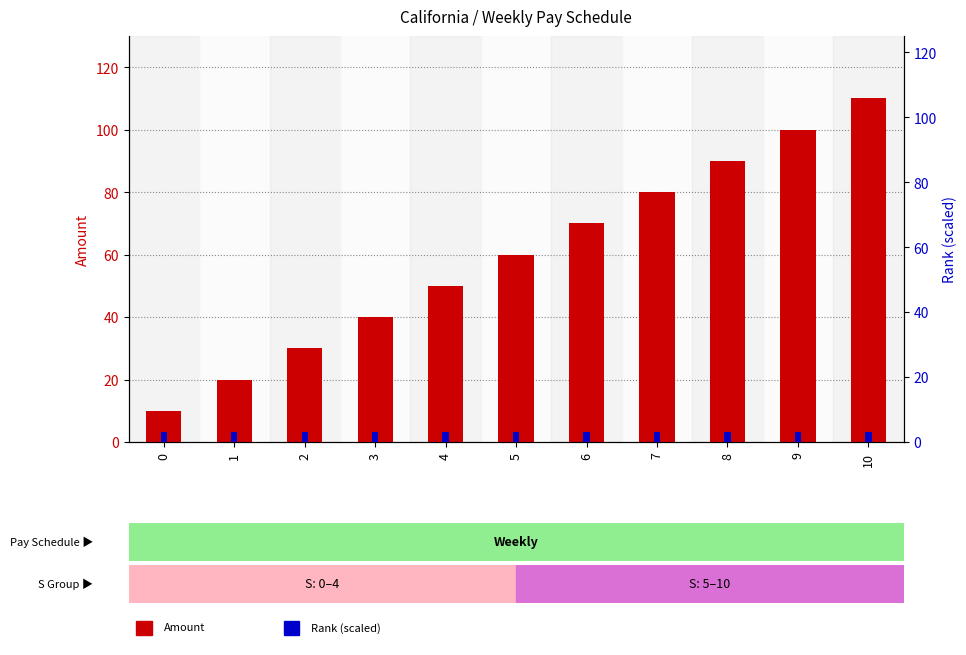

At how many categories does at least one series exceed 52?

6